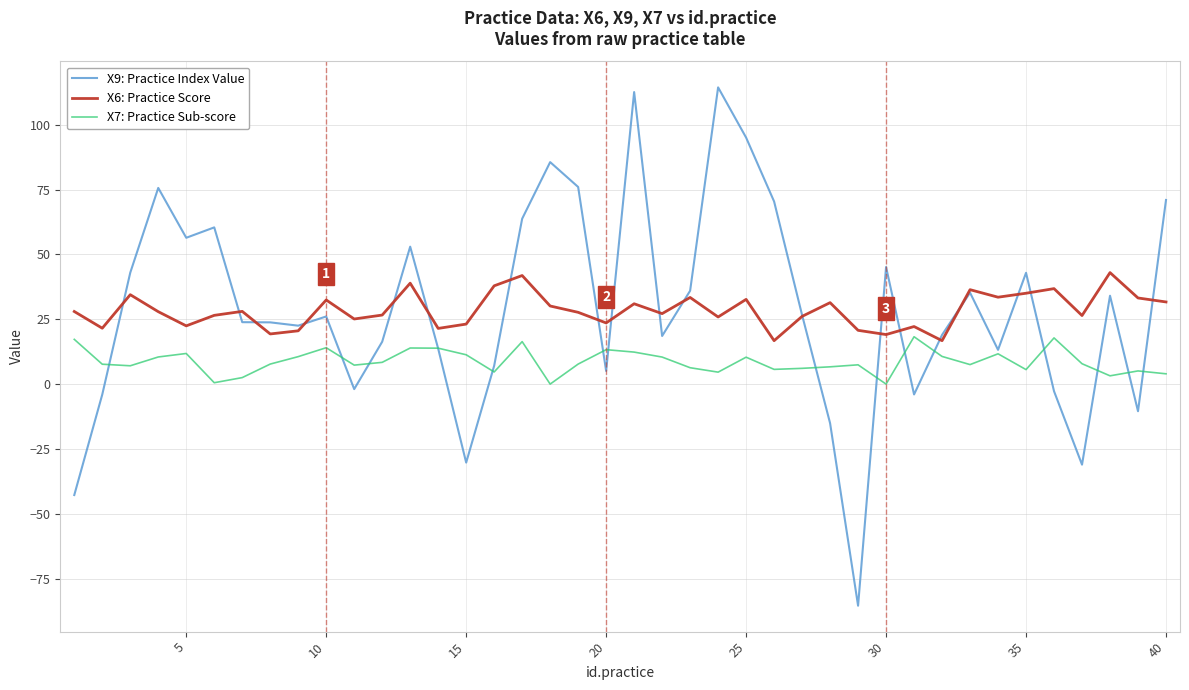

List the series in order of their peak value, lowest first.

X7: Practice Sub-score, X6: Practice Score, X9: Practice Index Value